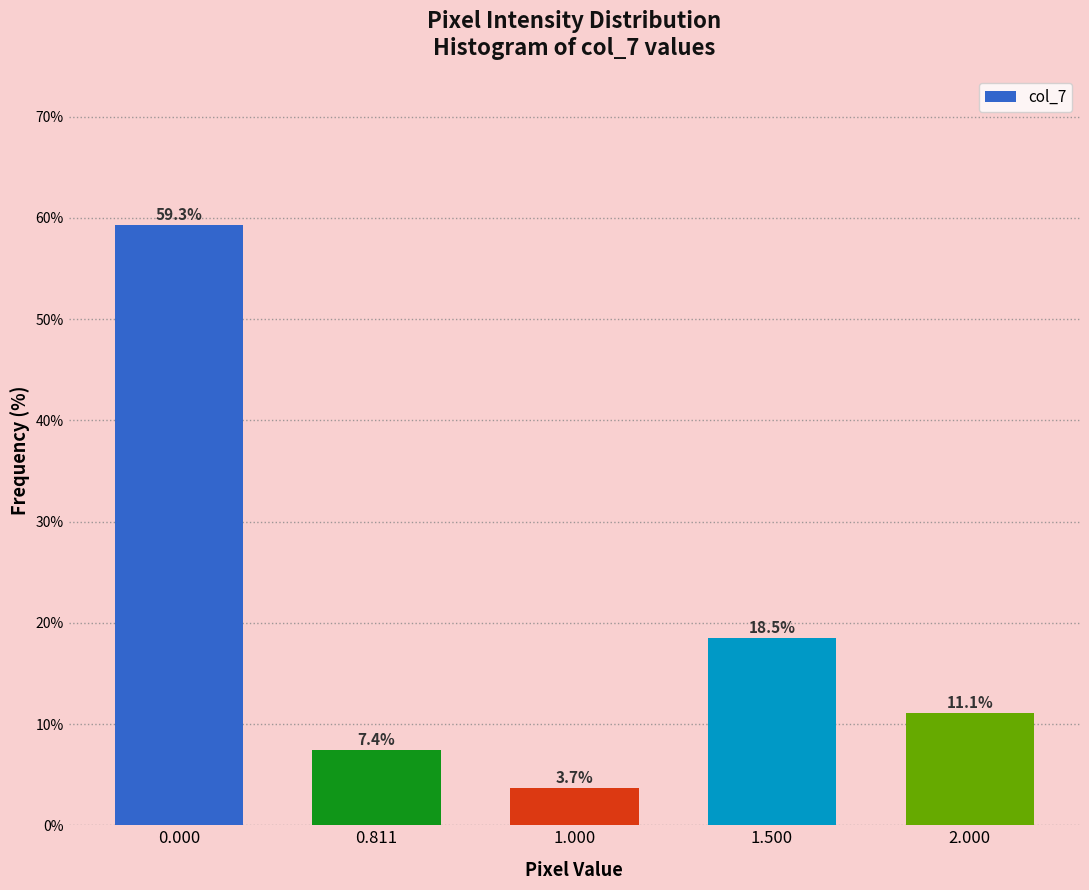

Reading left to right, what are all the values shown in this chart?

59.3	7.4	3.7	18.5	11.1